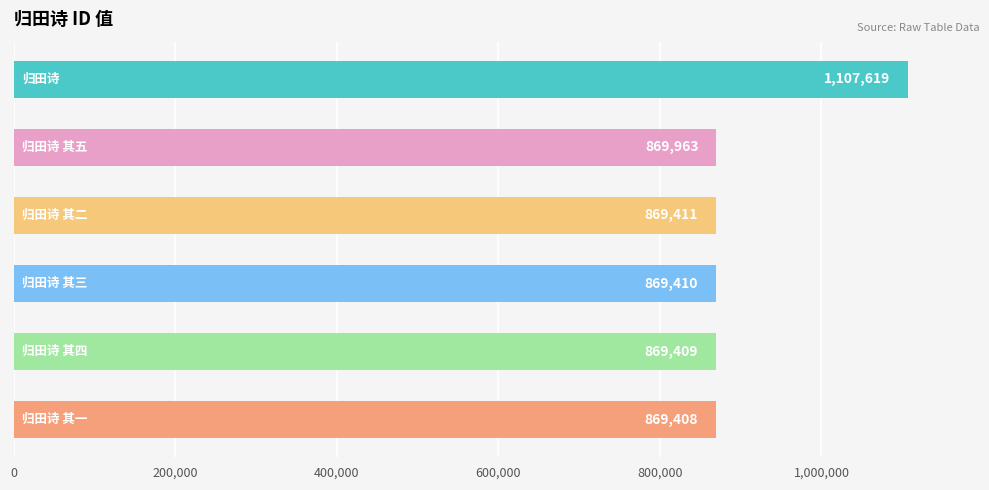

What is the value of the 5th bar from the top?

869409